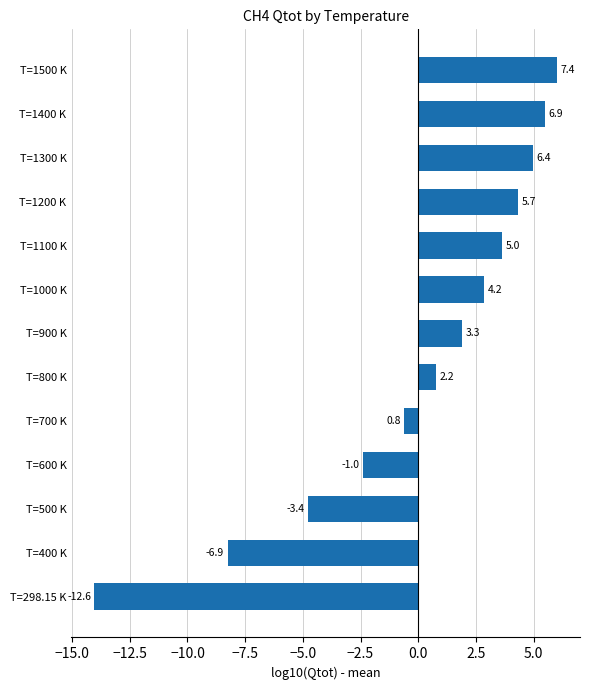

Are the bars grouped side by side (vs. stacked)?

No